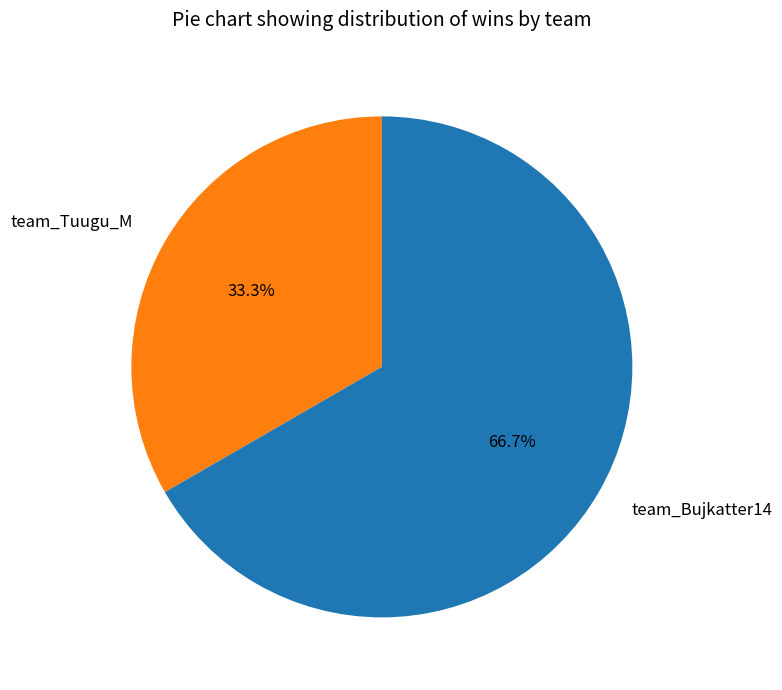

To the nearest percent, what is the difference between the team_Bujkatter14 and team_Tuugu_M slice percentages?

33%